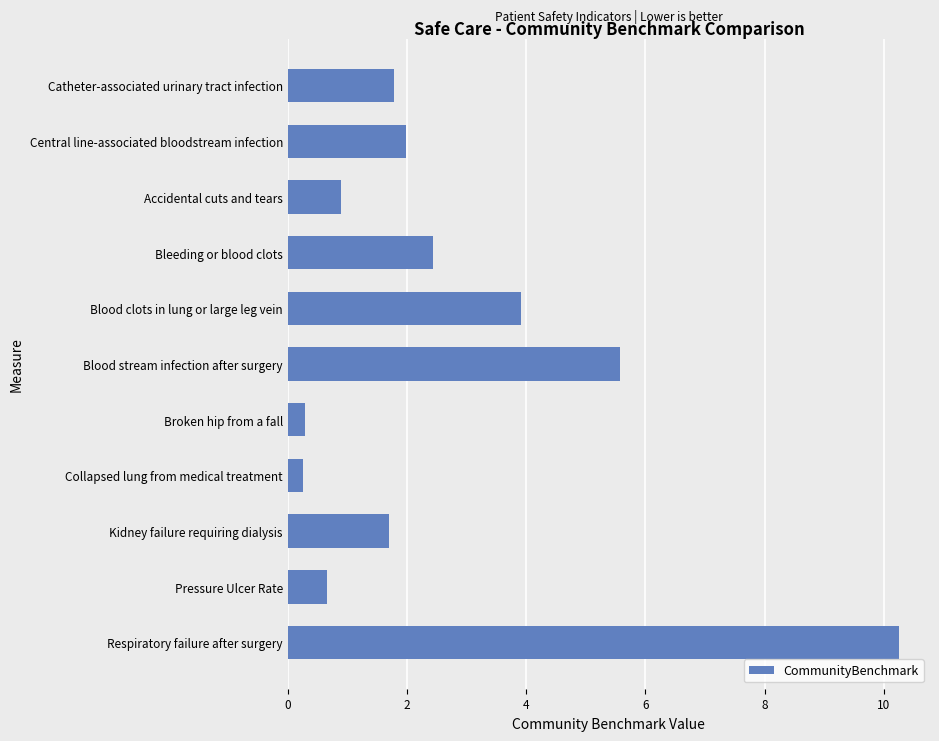

The value at Central line-associated bloodstream infection is 1.0. True or false?

False